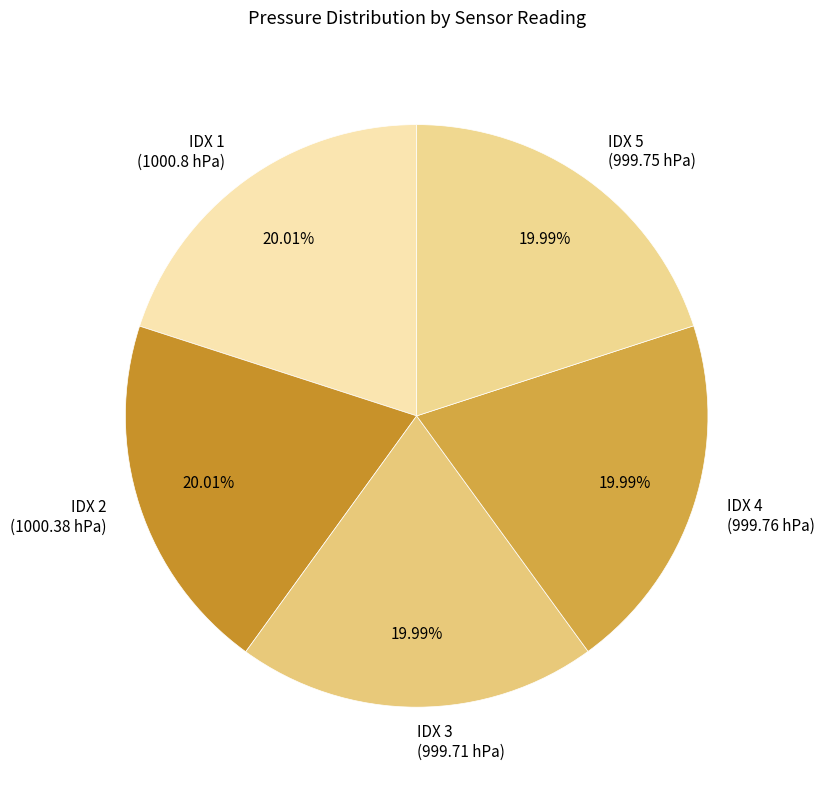

Is there any slice that represents more than half of the pie?

No